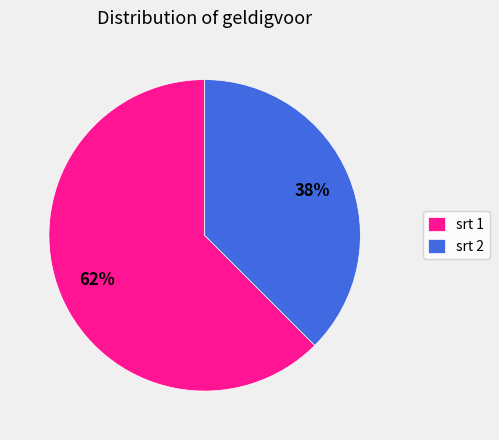

What is the majority slice?

srt 1